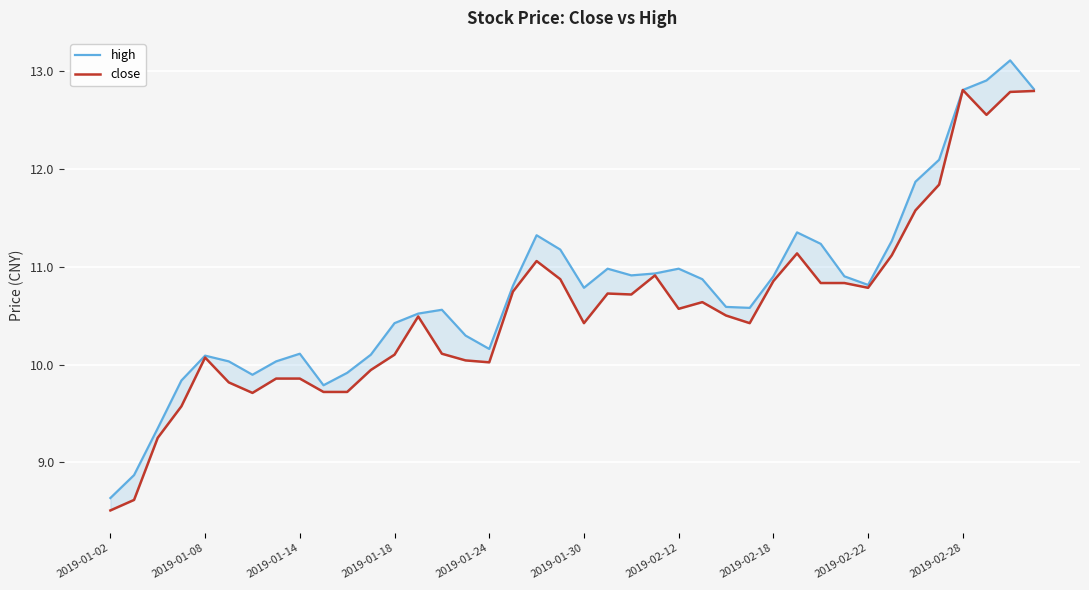

True or false: close and high intersect in this chart.

False